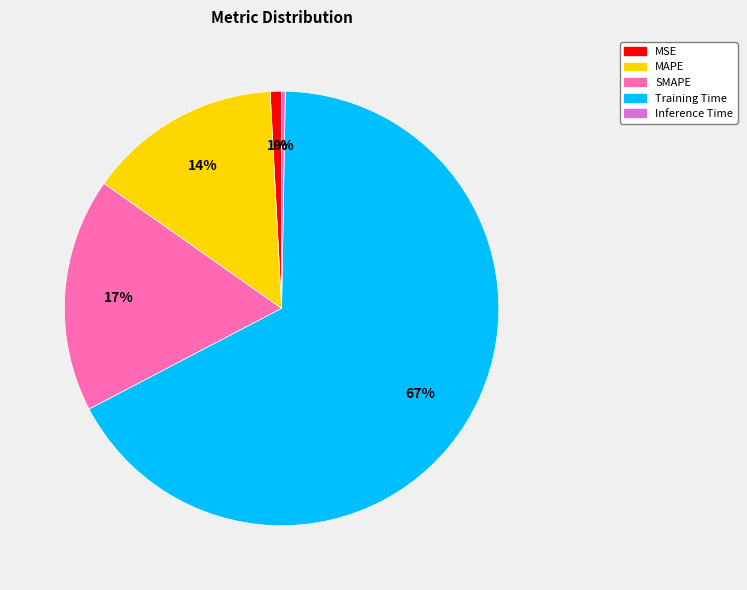

The MSE slice represents 1% of the pie. True or false?

True